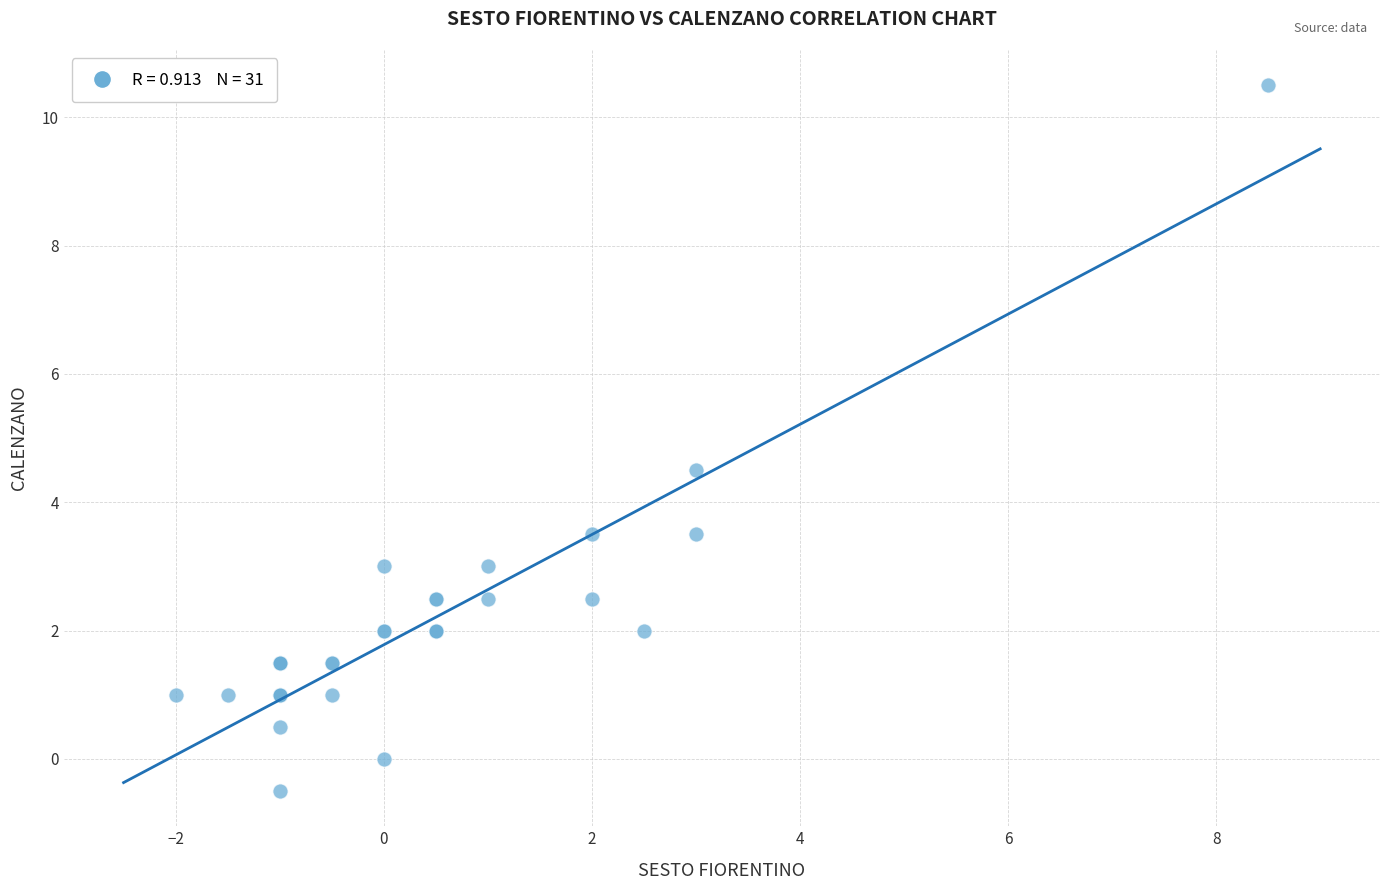

What Y value in the scatter plot is closest to 5?

4.5